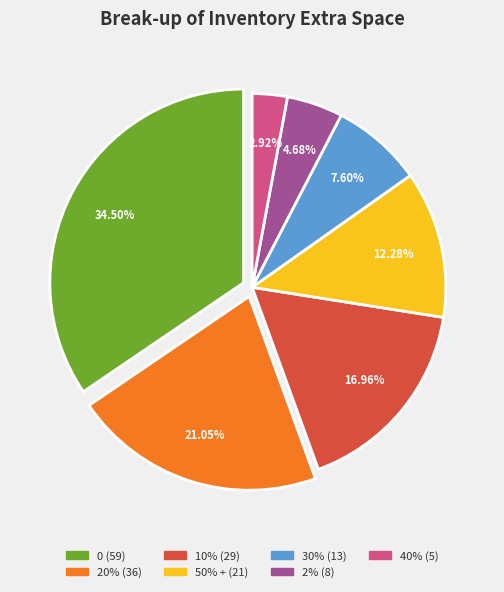

What percentage is NOT represented by 10%?

83.0%